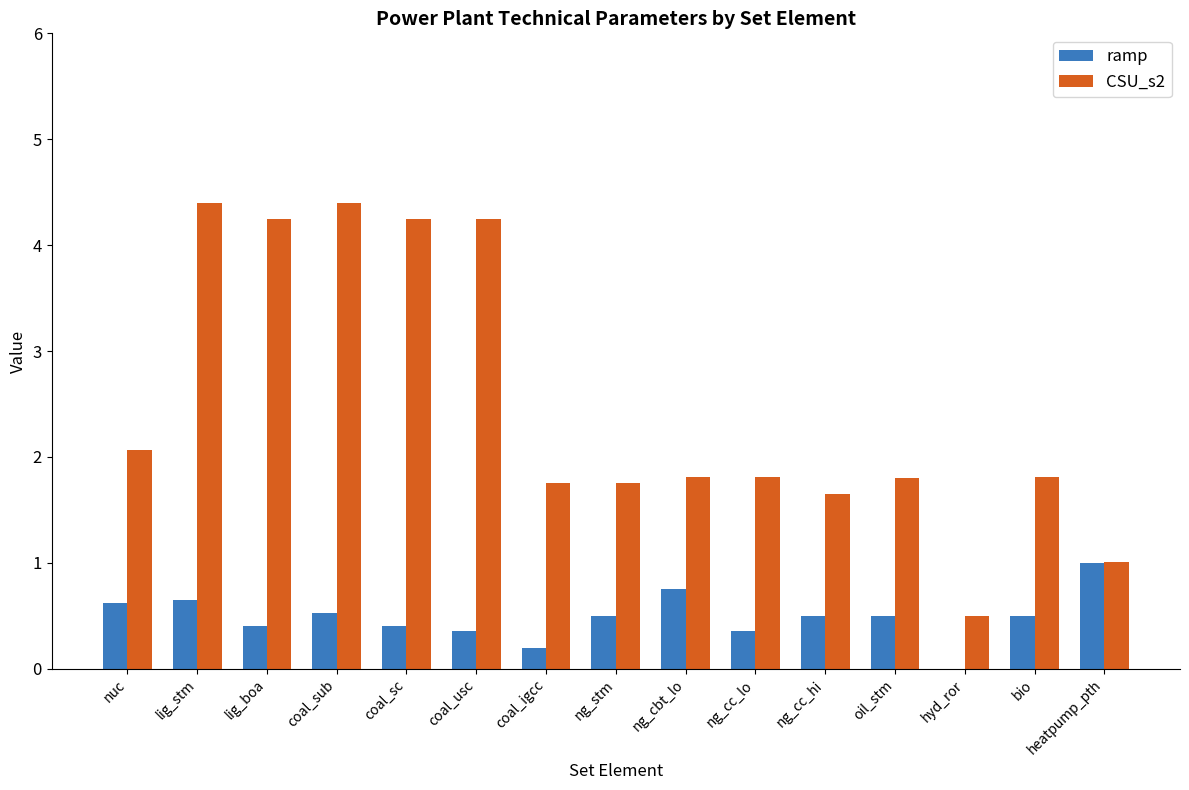

Which series has the largest total across all categories?

CSU_s2